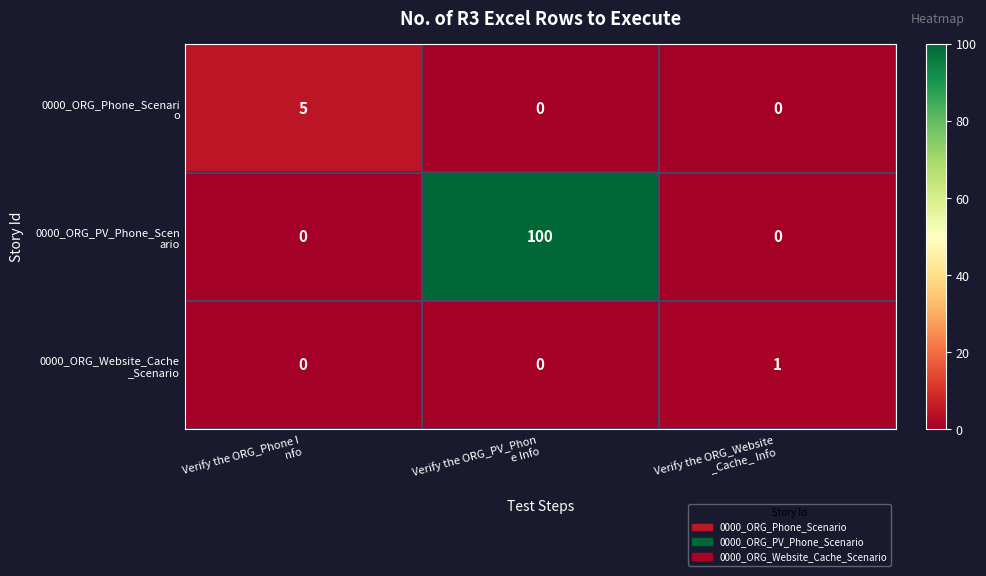

What is the maximum value shown in the chart?

100